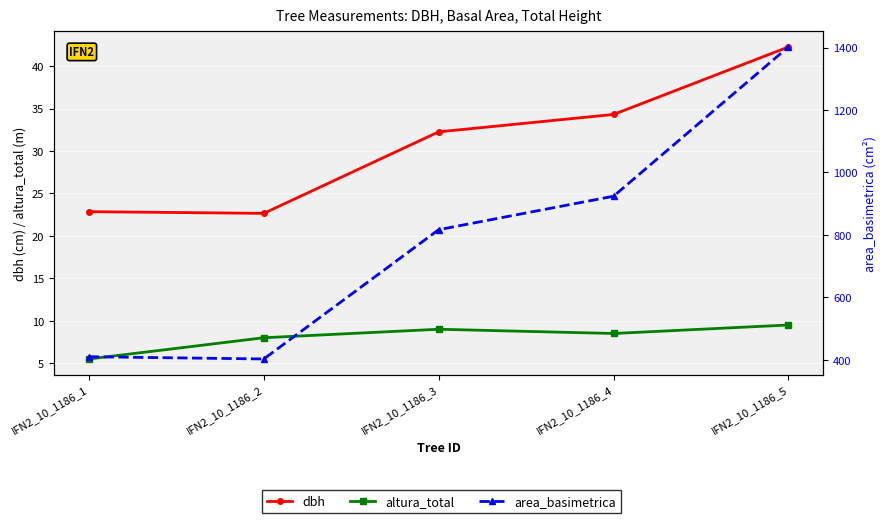

Rank the series by their maximum value, from lowest to highest.

altura_total, dbh, area_basimetrica